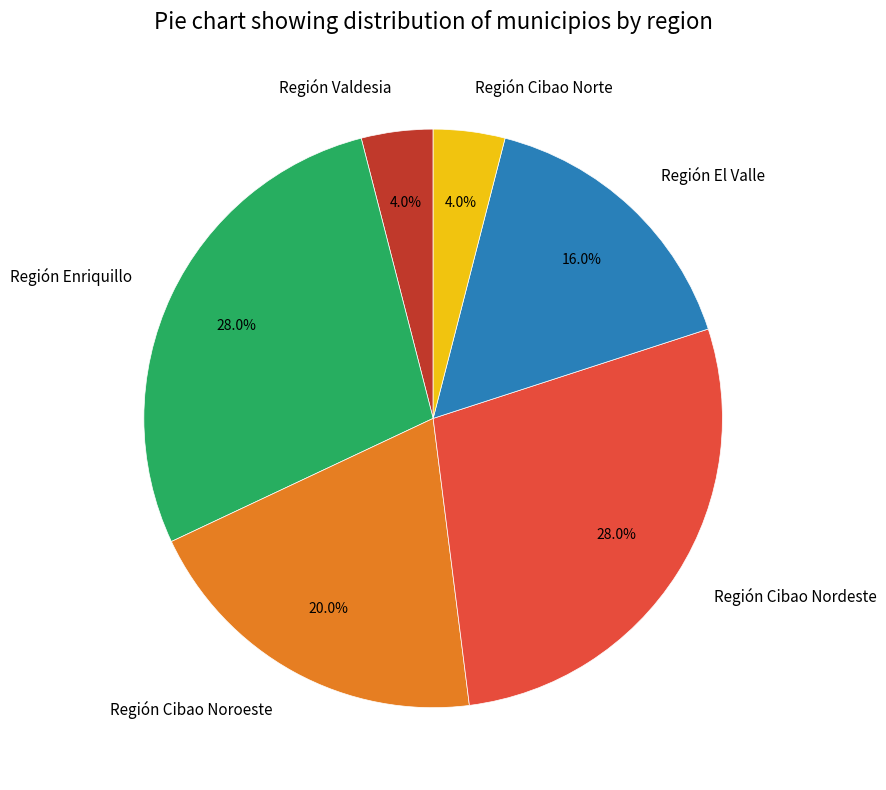

Does Región Enriquillo account for over 50% of the chart?

No